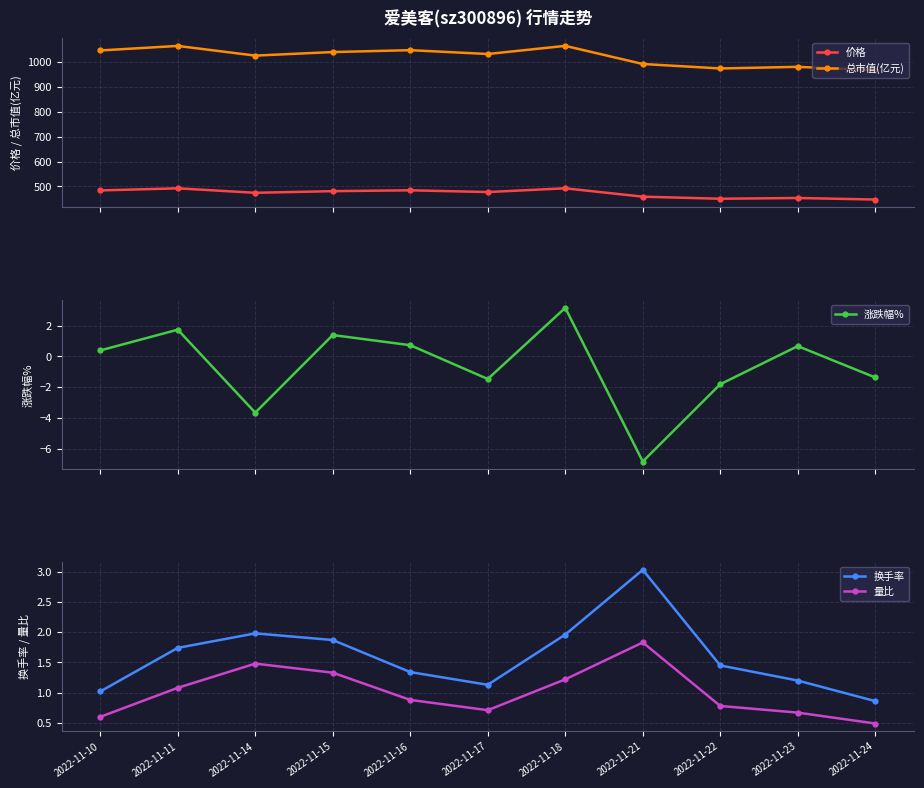

What is the minimum value for 价格?

447.3